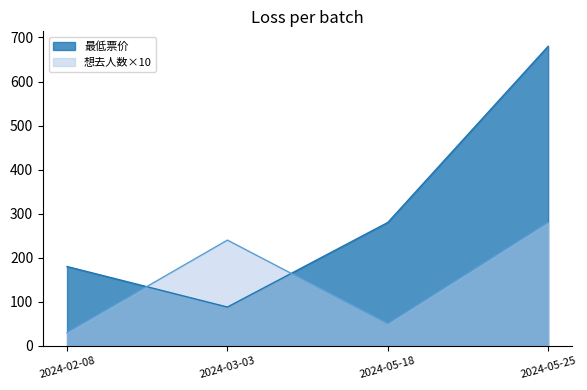

Which series has the widest spread of values?

最低票价